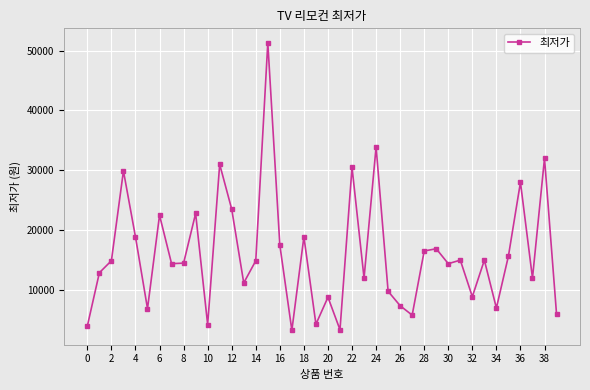

What is the average value?

16021